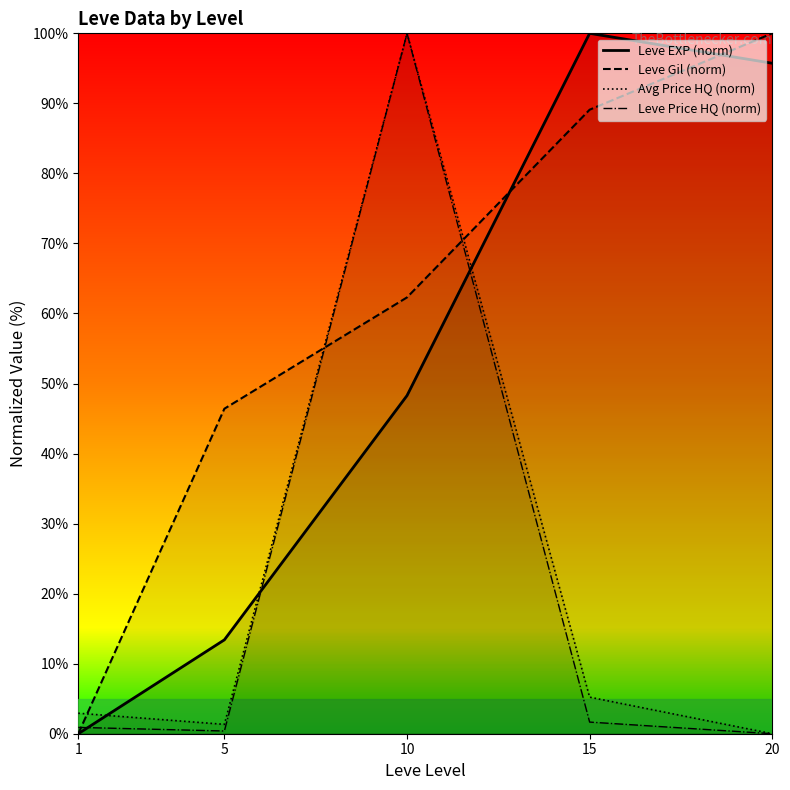

Reading left to right, transcribe all the data shown in this chart.

Leve EXP (norm): 1=0.0	5=13.4	10=48.3	15=100.0	20=95.7
Leve Gil (norm): 1=0.0	5=46.4	10=62.3	15=89.1	20=100.0
Avg Price HQ (norm): 1=2.9	5=1.3	10=100.0	15=5.2	20=0.0
Leve Price HQ (norm): 1=0.9	5=0.4	10=100.0	15=1.7	20=0.0